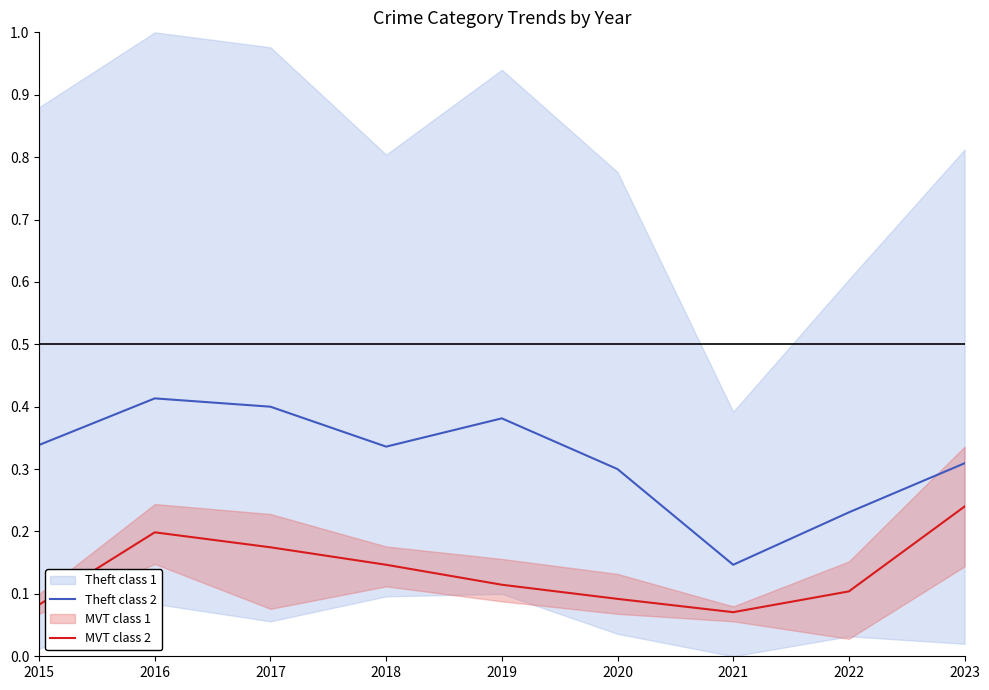

What is the difference between the second highest and second lowest values in the MVT class 2 series?

0.1